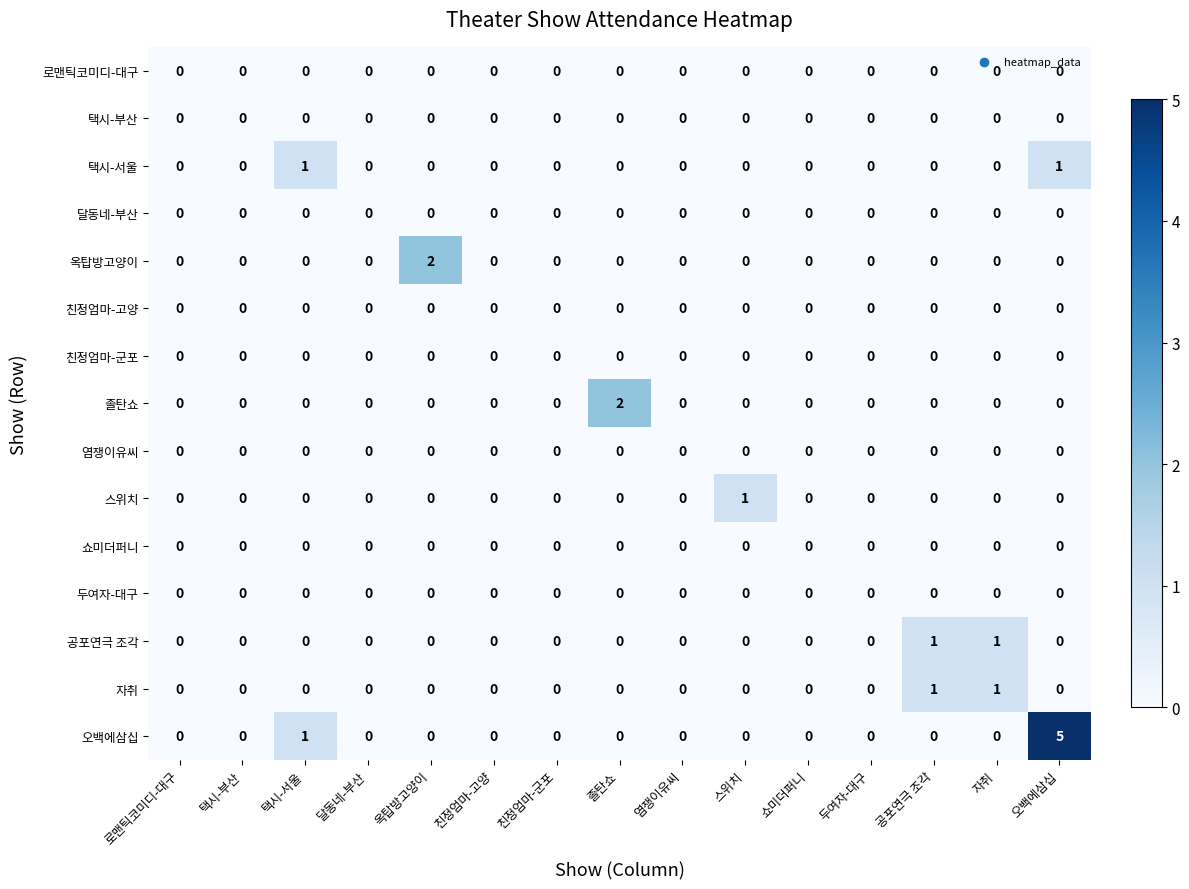

At which category does the chart reach its peak across all series?

오백에삼십